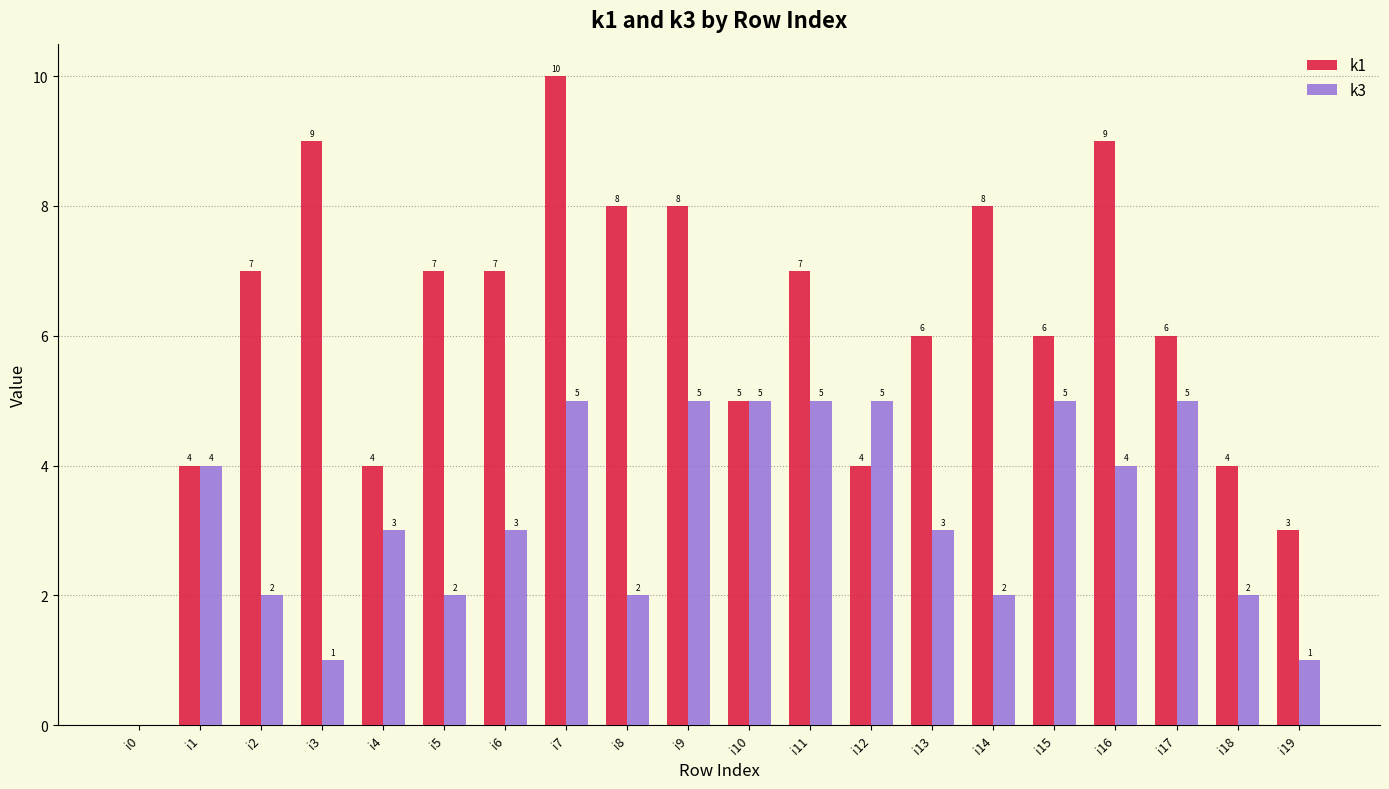

How many values in k1 are above zero?

19